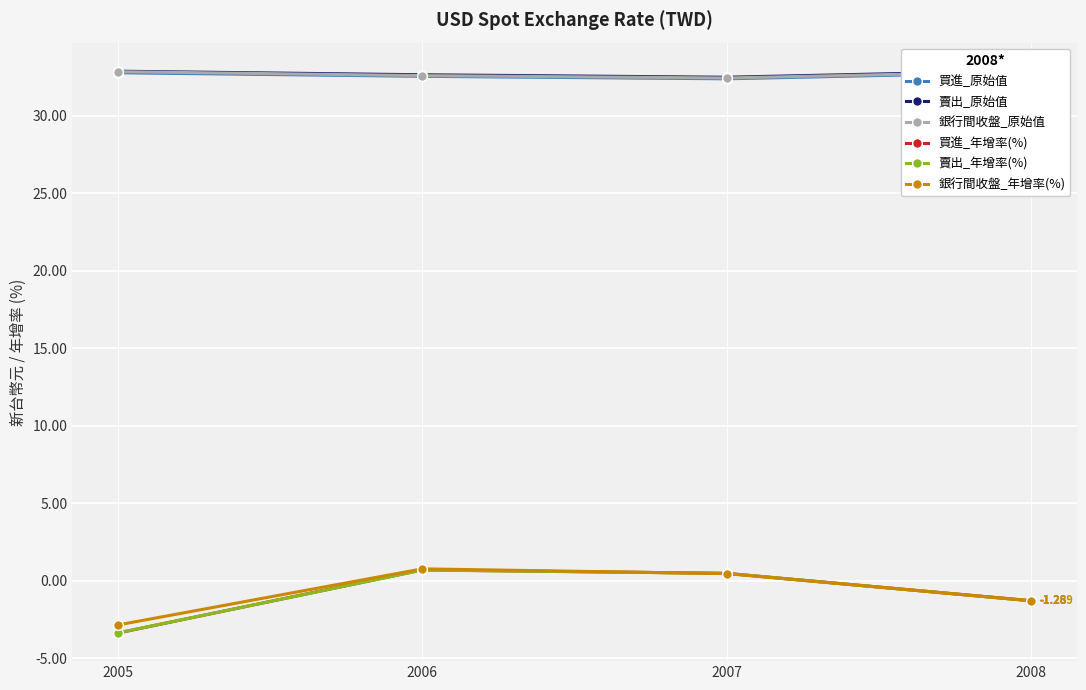

What is the difference between the 買進_年增率(%) values at 2006 and 2007?

0.2